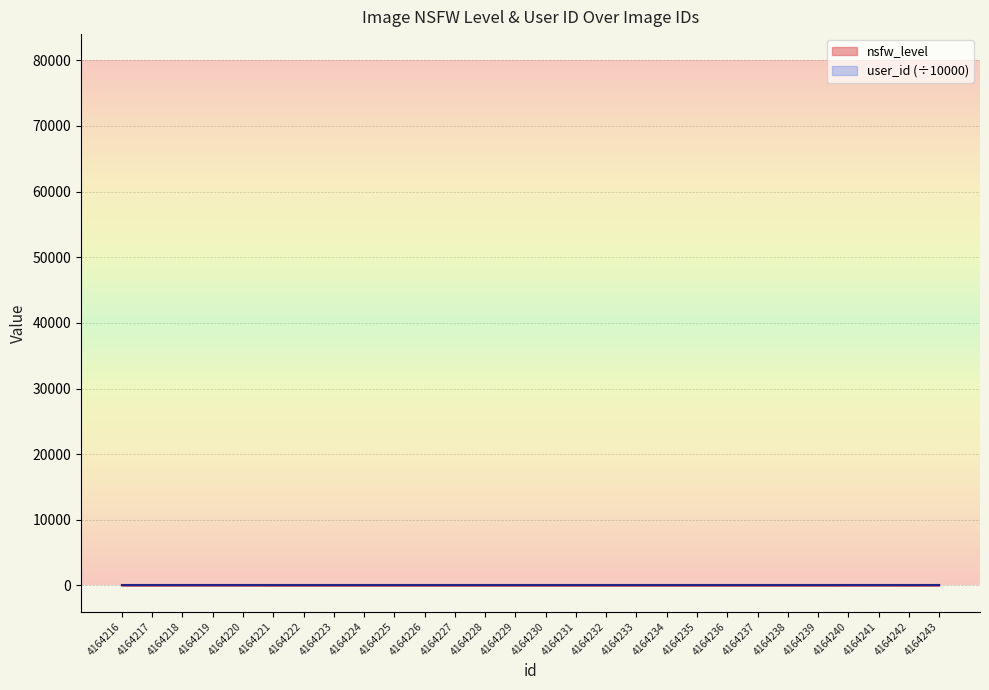

What is the sum of all values?

190